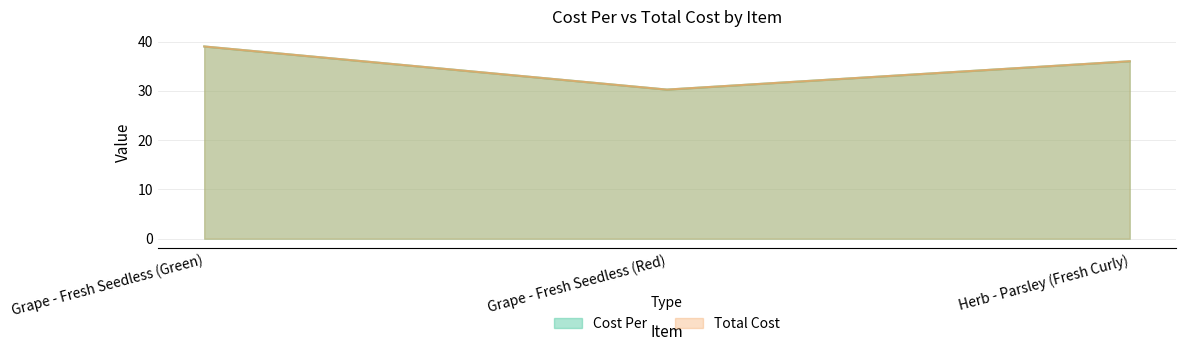

At which label does Total Cost reach its minimum?

Grape - Fresh Seedless (Red)